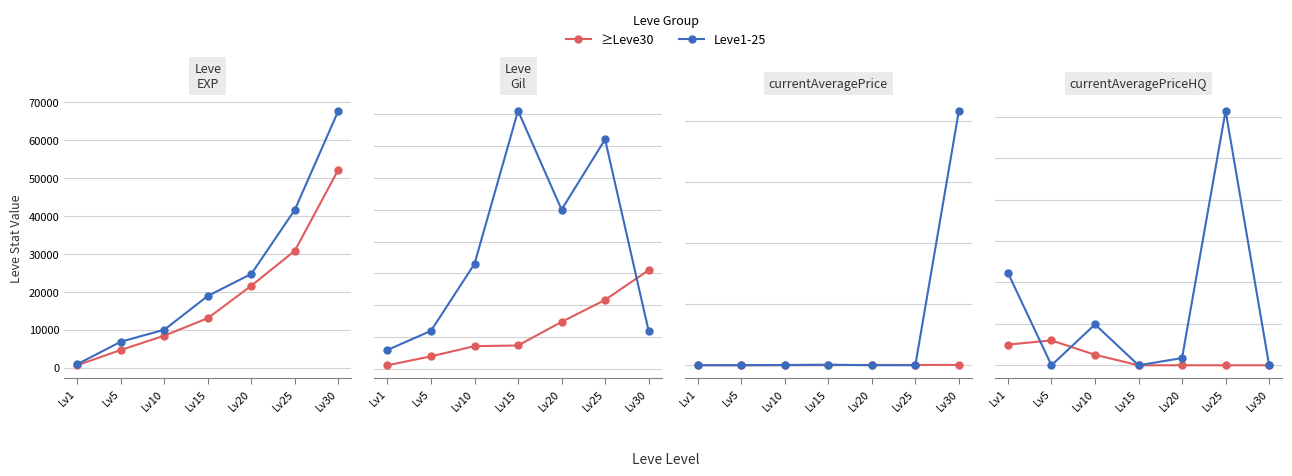

Is it true that ≥Leve30 equals 0.0 at Lv20?

True